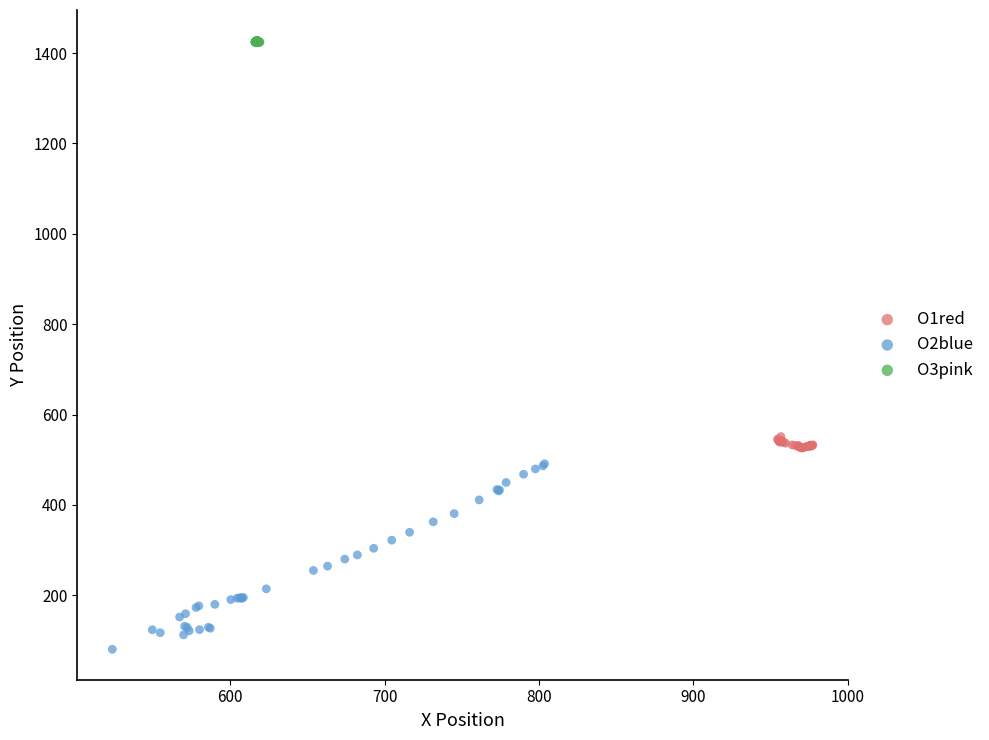

Which series contains the lowest Y value?

O2blue